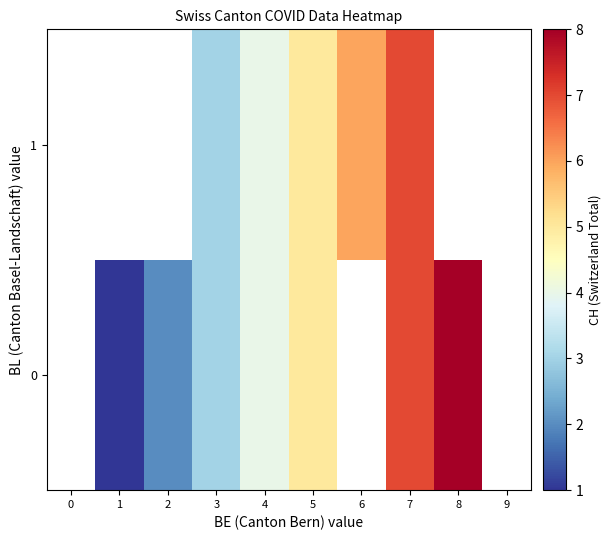

Where does the 1 series first go above 5?

6